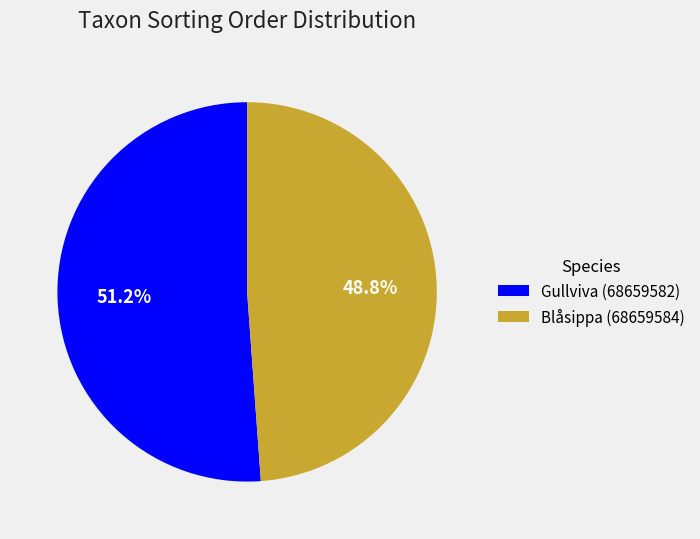

Which slice is the smallest?

Blåsippa (68659584)